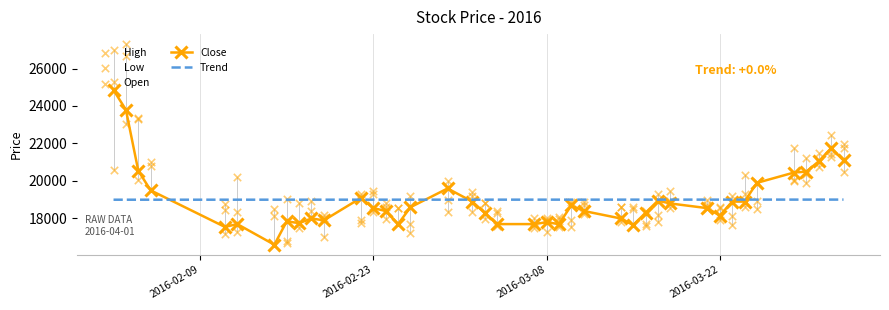

At how many categories does at least one series exceed 23983?

2